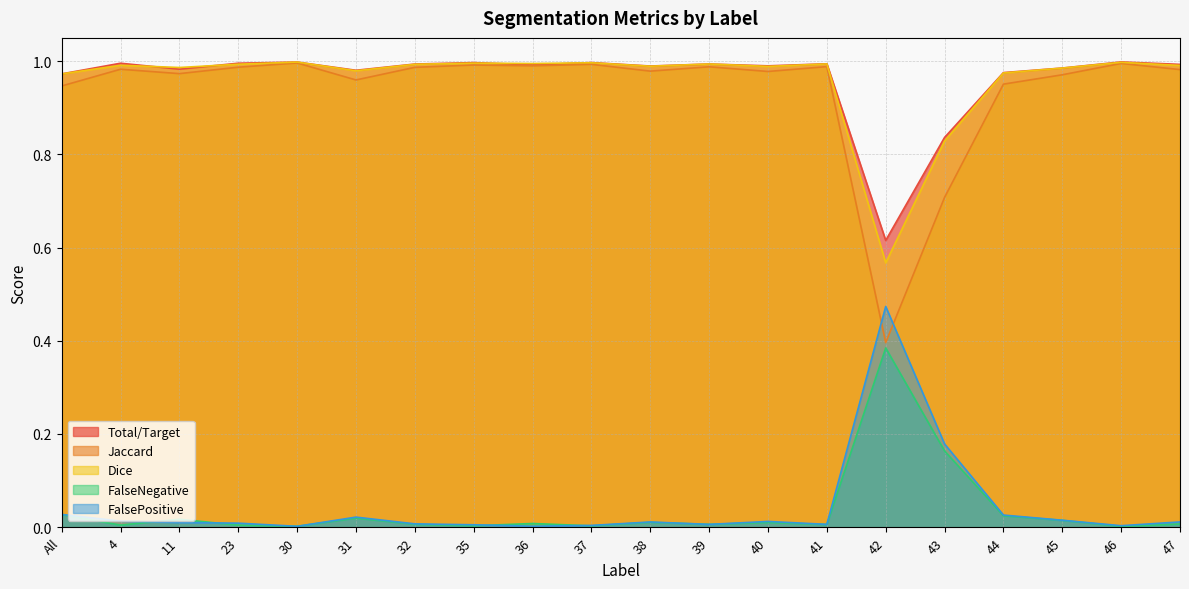

True or false: Total/Target and FalseNegative intersect in this chart.

False